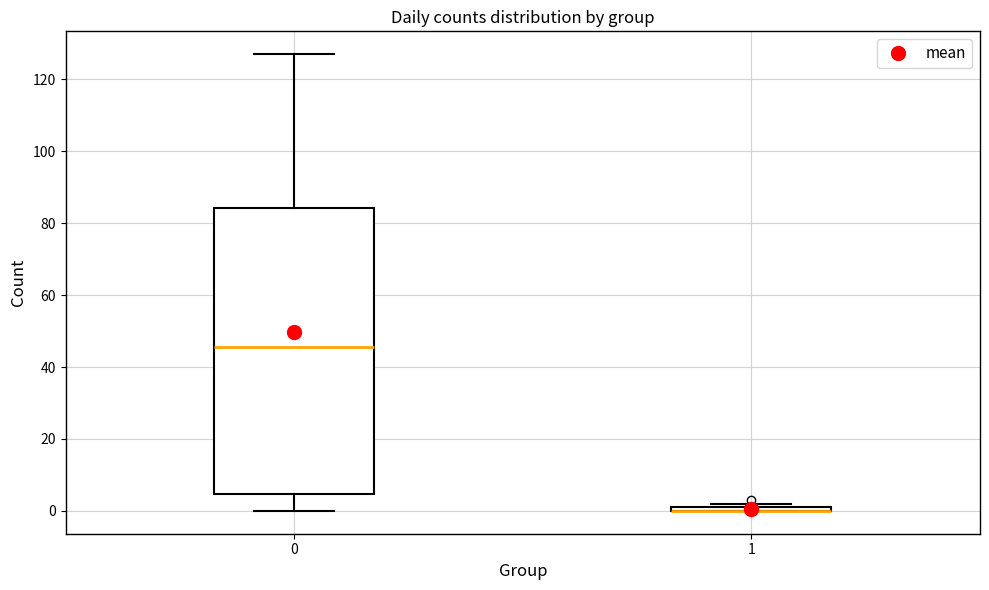

Where does the upper whisker of the box at x = 0 end on the y-axis? The values are not printed on the chart, so give them approximately, as read against the axis.

128